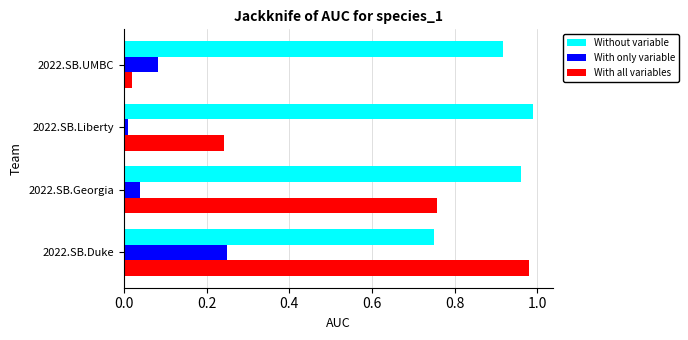

The value of Without variable at 2022.SB.Duke is 0.4. True or false?

False